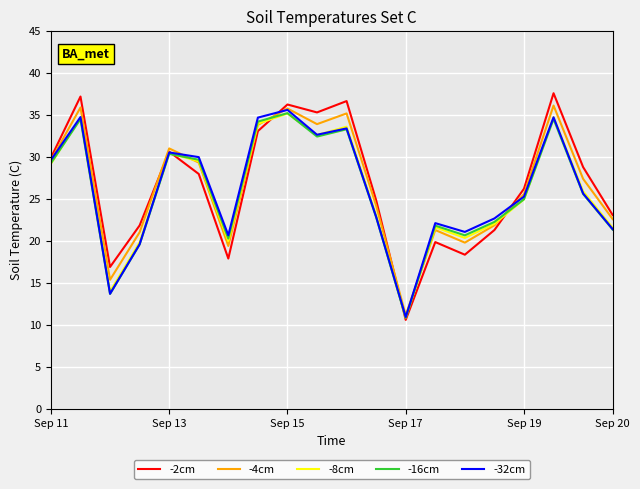

What is the highest value of the -2cm series?

37.6